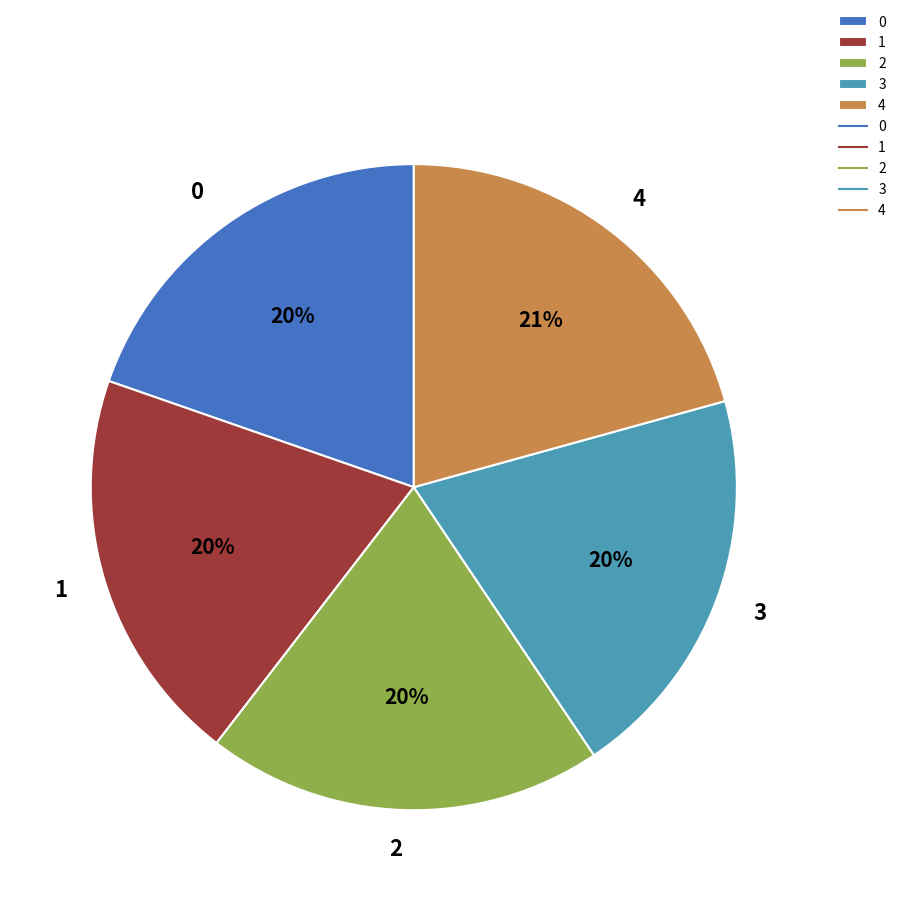

Does 4 represent more than half of the total?

No